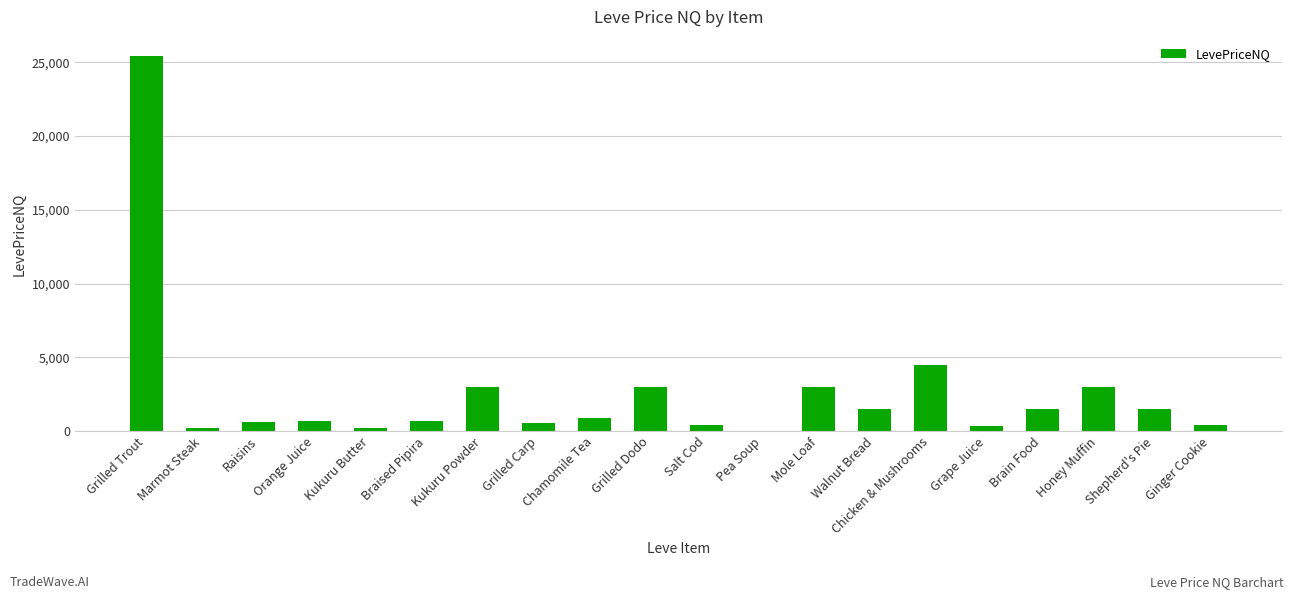

The chart shows a value of 413.0 at Ginger Cookie. True or false?

True